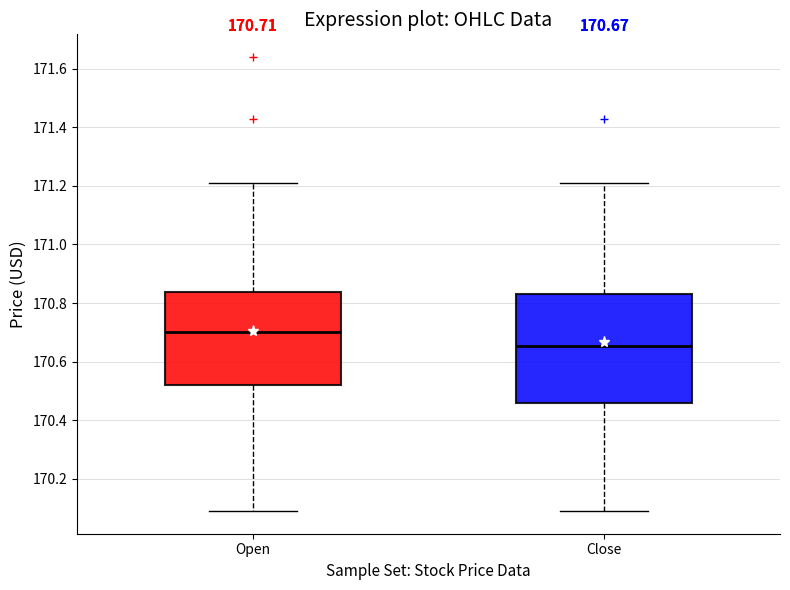

Which box has the highest median line?

Open